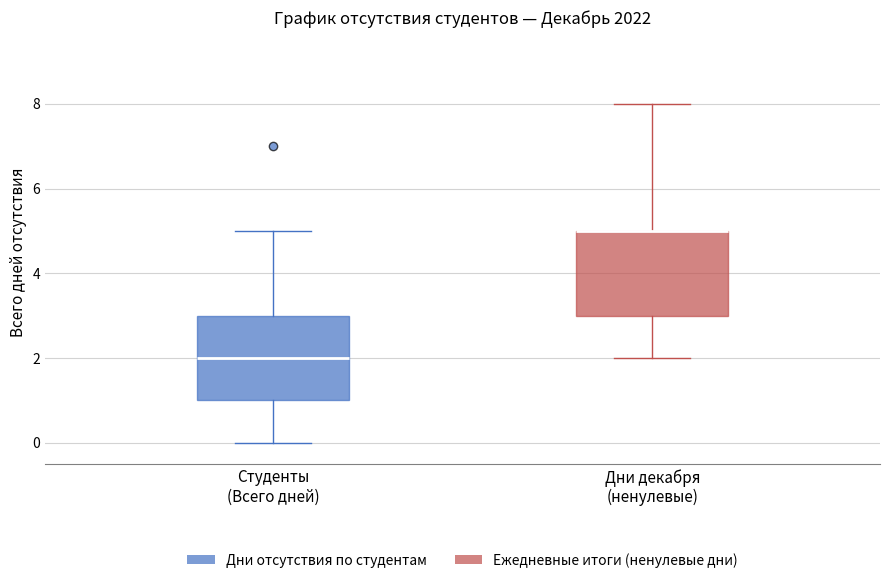

Reading left to right, transcribe this box plot: for each box, give where its median line is, the range the box spans, and where its two whiskers end, as read against the y-axis. The values are not printed on the chart, so give them approximately, as read against the axis.

Студенты (Всего дней): median 2, box 1 to 3, whiskers 0 to 5
Дни декабря (ненулевые): median 5 (drawn on the box's upper edge), box 3 to 5, whiskers 2 to 8